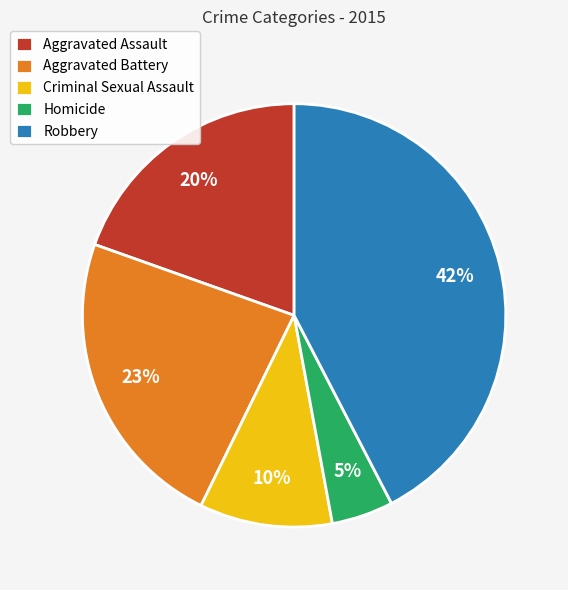

To the nearest percent, what is the average slice percentage?

20%